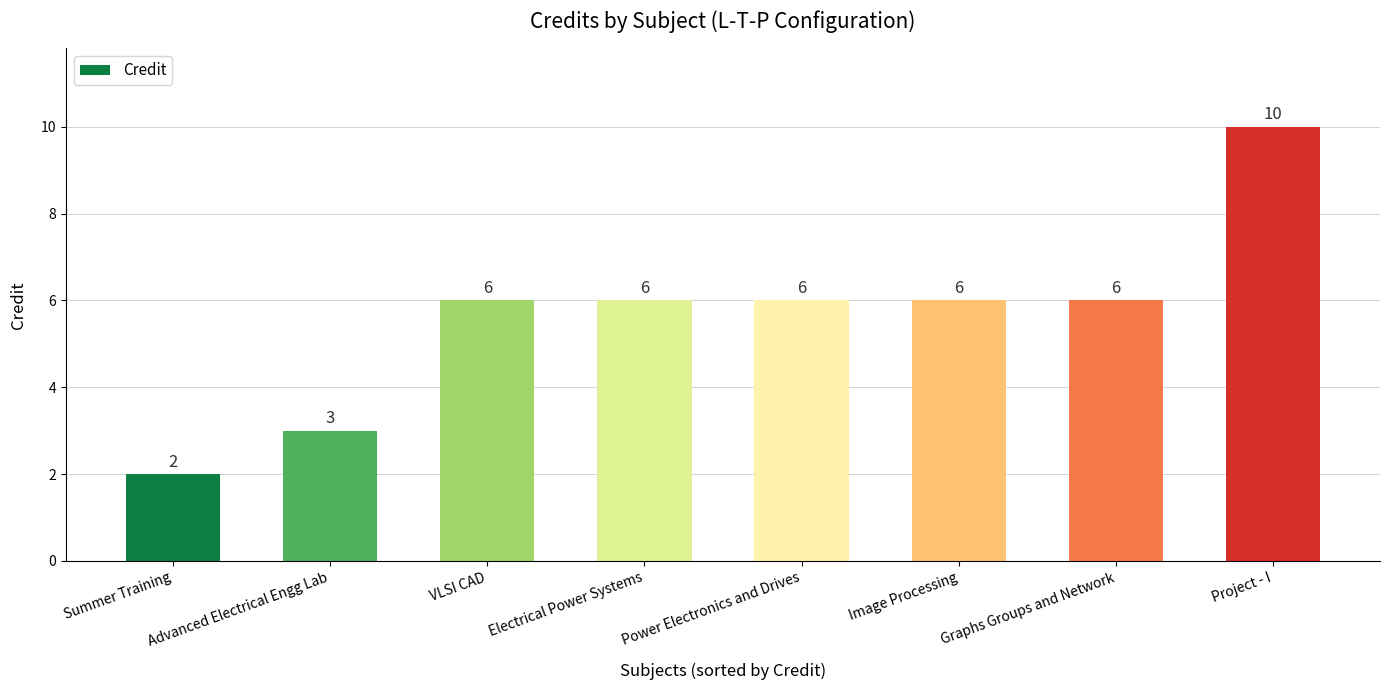

What is the change in value from Summer Training to Electrical Power Systems?

+4